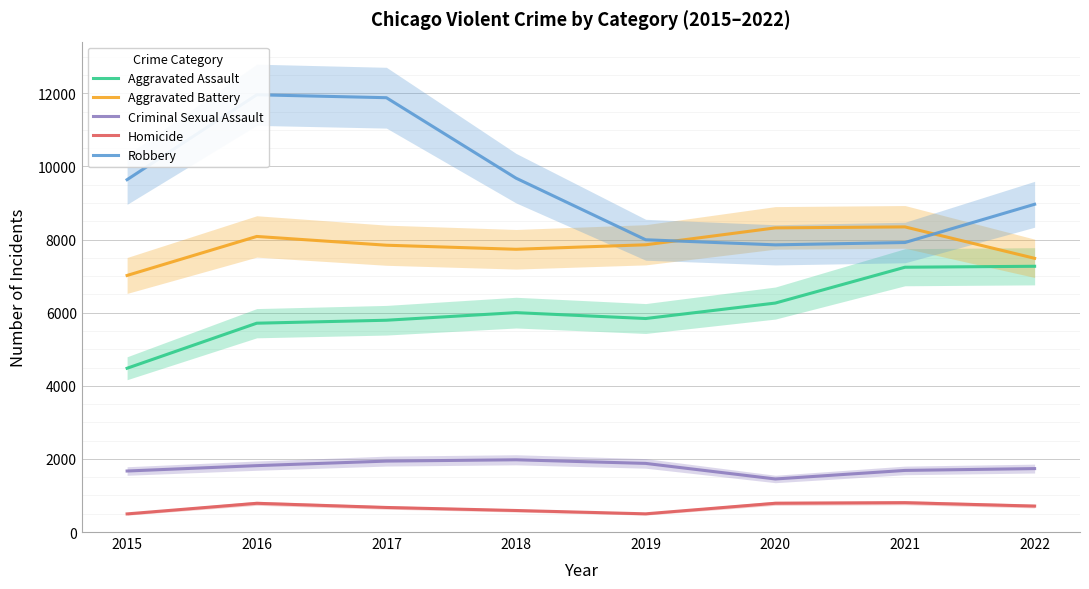

At which category does the chart reach its minimum across all series?

2015